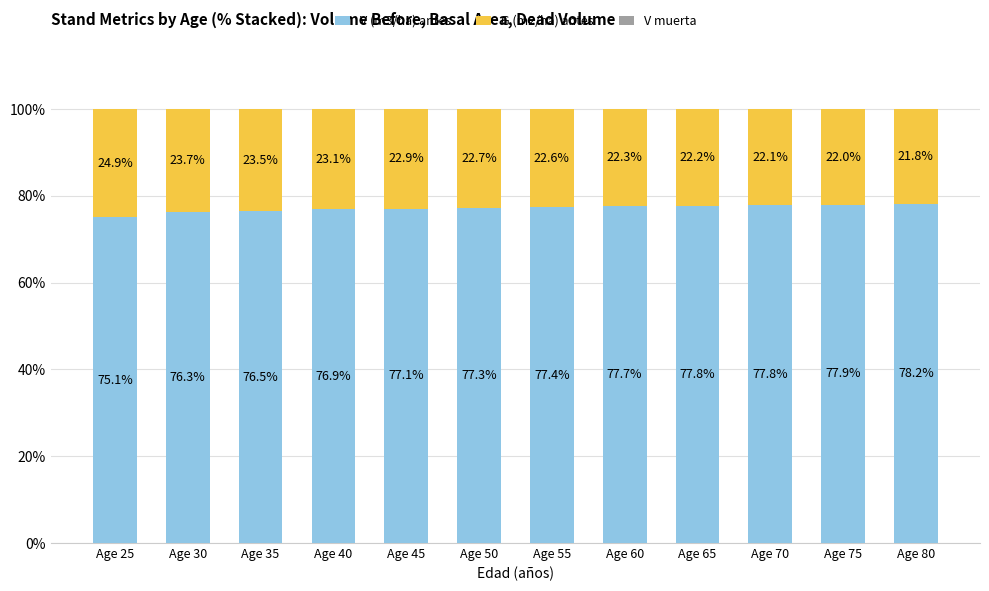

What is the total value across all series at Age 30?

100.0